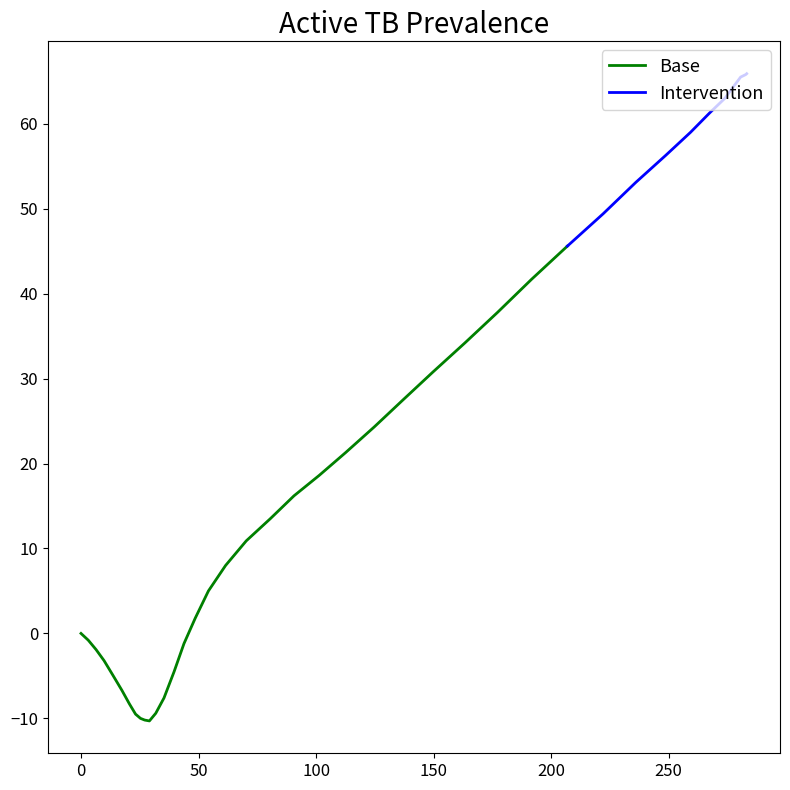

Is it true that the value at 277.9 is 64.5?

True